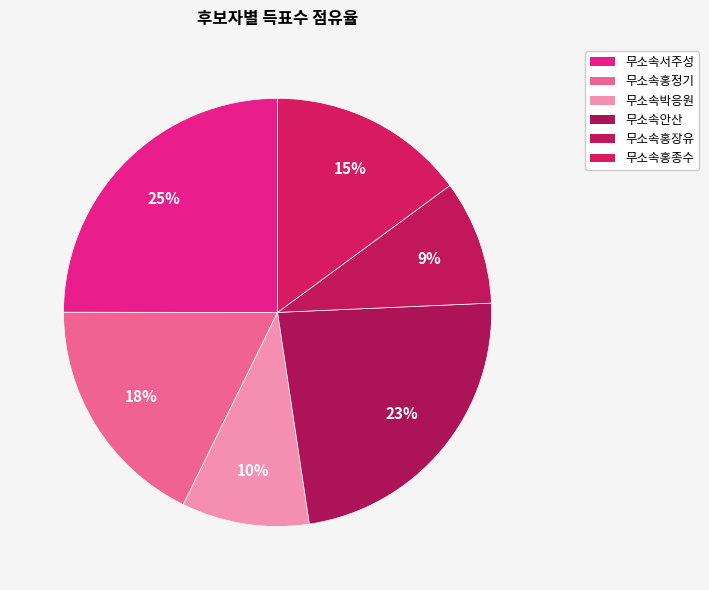

Is there any slice that represents more than half of the pie?

No